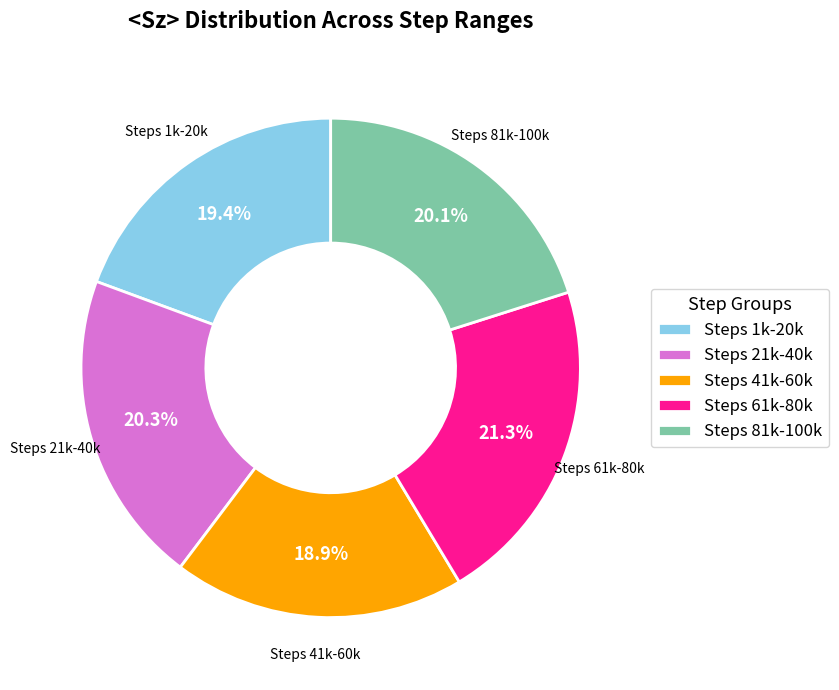

Combined, do Steps 61k-80k and Steps 21k-40k account for over 50%?

No